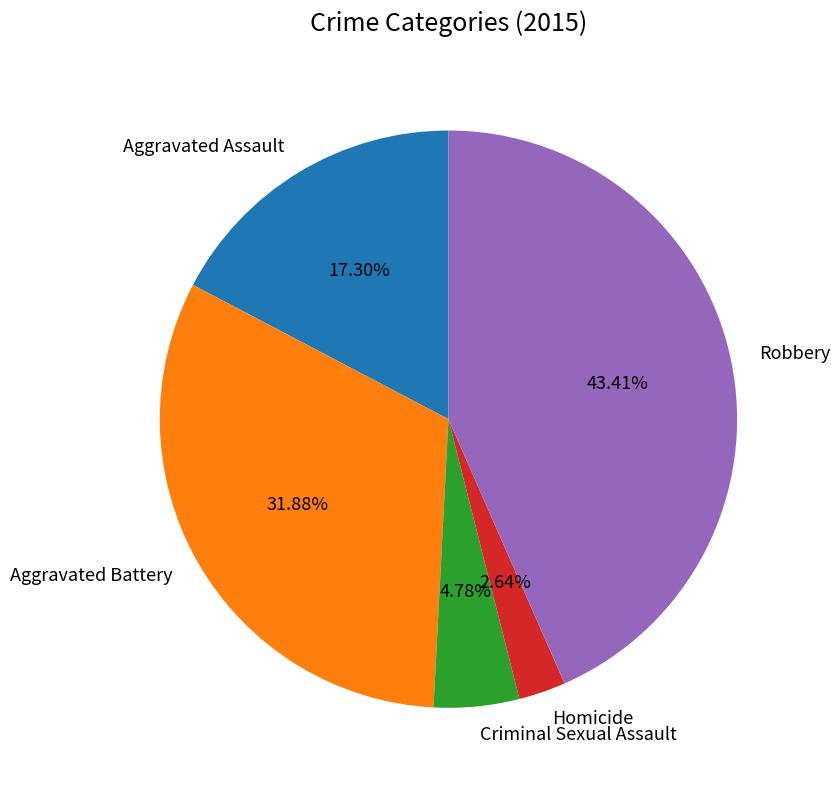

Does Robbery represent more than half of the total?

No